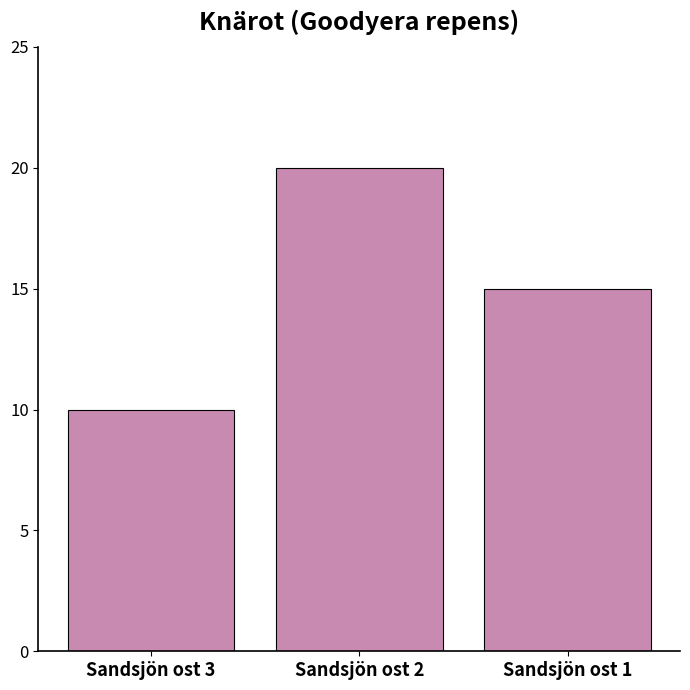

Count the number of categories in the chart.

3